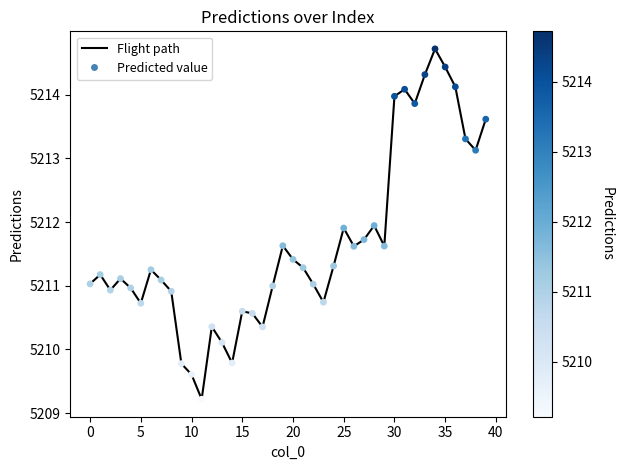

What is the greatest value displayed?

5214.7